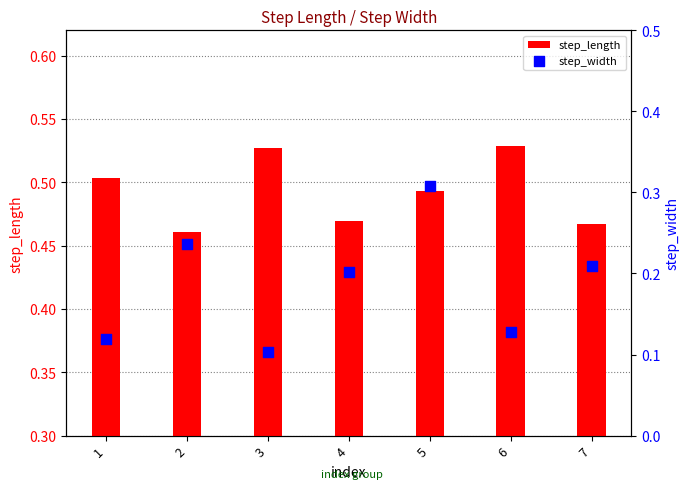

Which series has the widest spread of Y values?

step_width